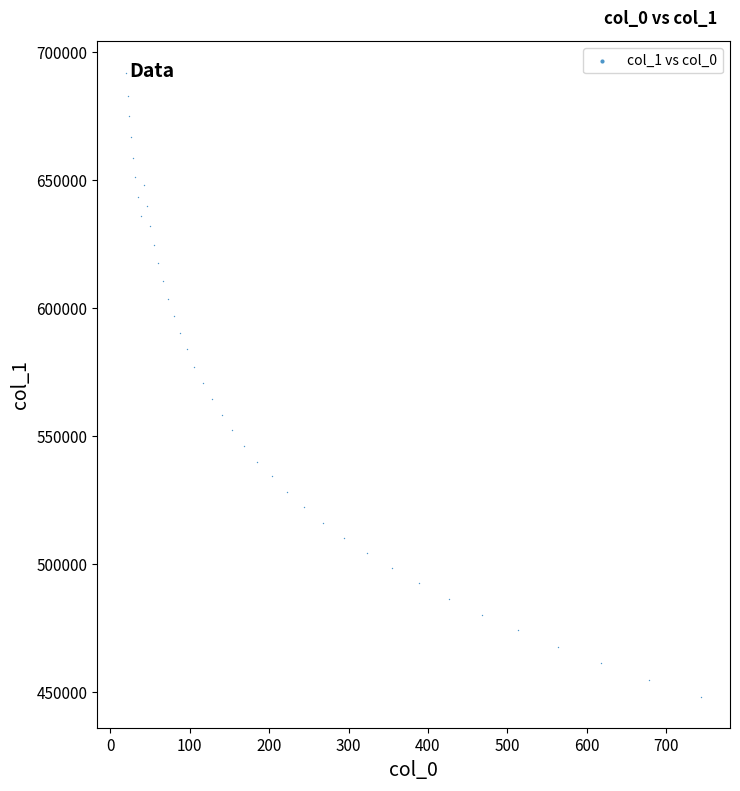

What is the range of X values (max minus min)?

723.9